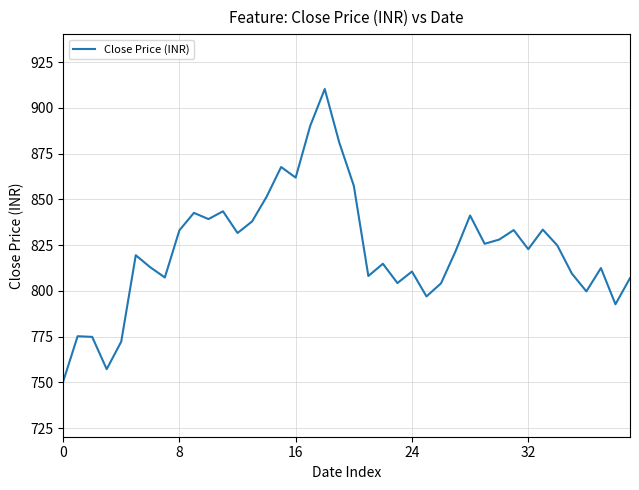

What is the smallest value displayed?

750.4